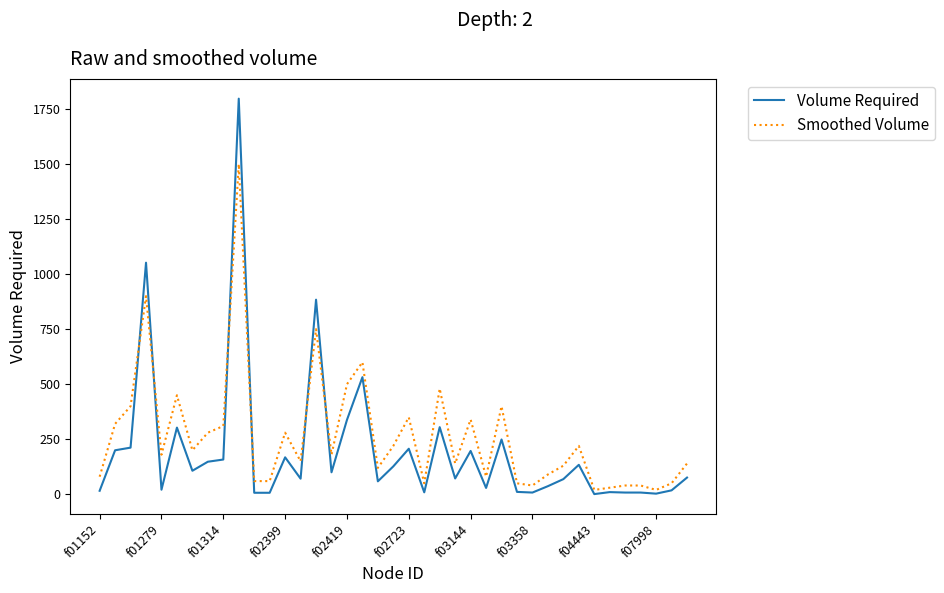

How many lines are shown in the chart?

2